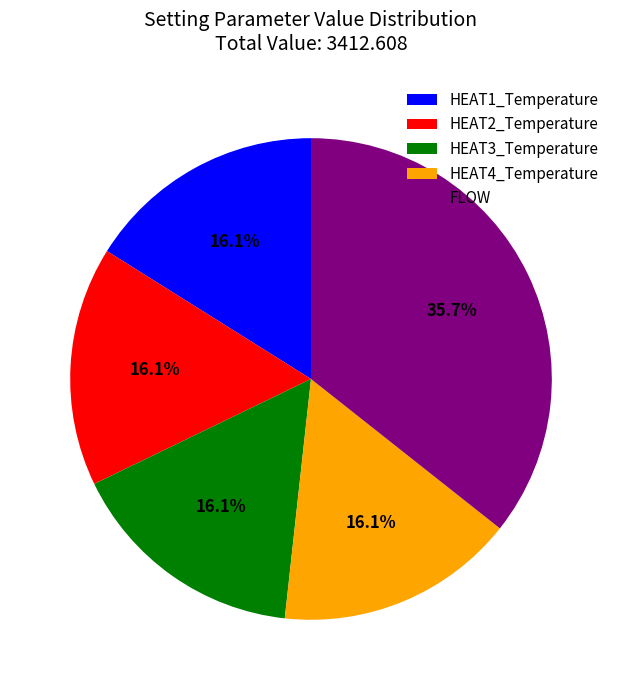

What percentage is the HEAT2_Temperature slice, to the nearest percent?

16%